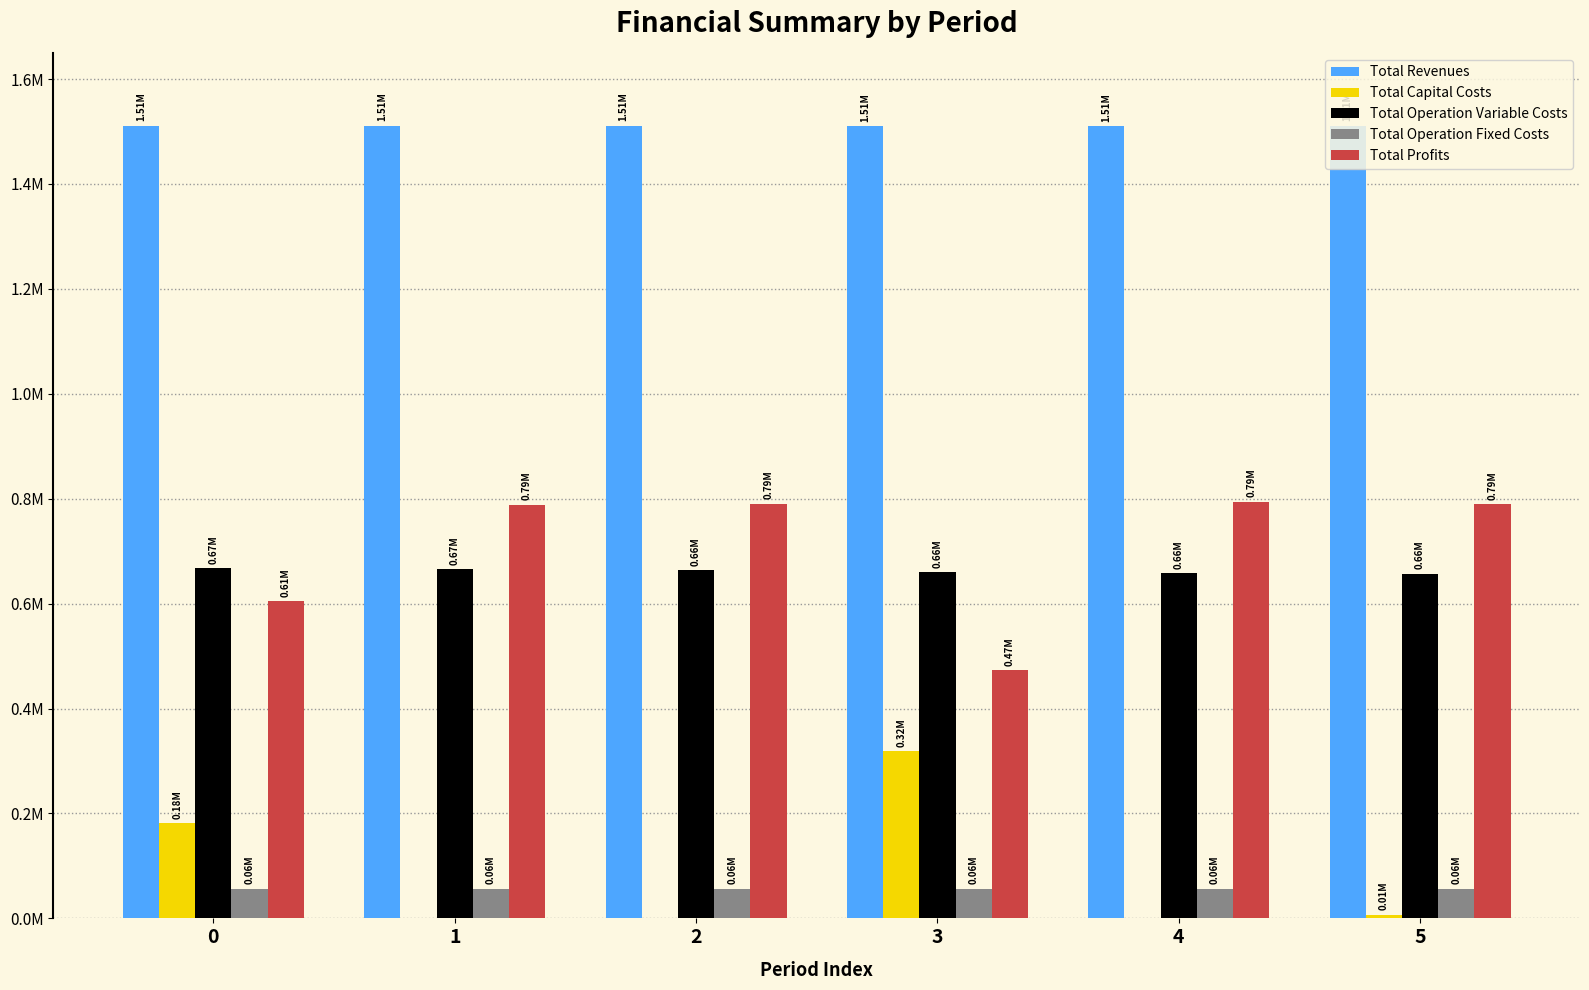

Reading left to right, what are all the values shown in this chart?

Total Revenues: 1511217.3	1511217.3	1511217.3	1510117.3	1510117.3	1511252.4
Total Capital Costs: 181275.0	0.0	0.0	319616.0	0.0	7200.0
Total Operation Variable Costs: 667736.4	665683.2	663627.2	660825.9	658772.0	657243.9
Total Operation Fixed Costs: 56735.6	56735.6	56735.6	56885.7	56885.7	56969.7
Total Profits: 605470.4	788798.6	790854.6	472789.7	794459.5	789838.8